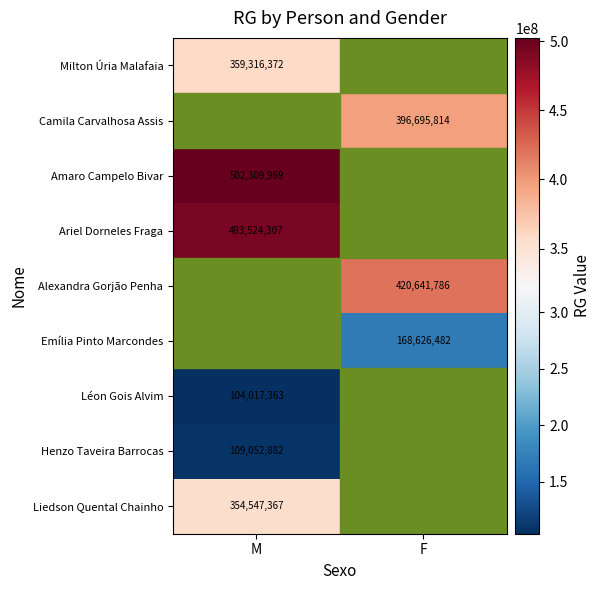

Is it true that Léon Gois Alvim equals 104017363 at M?

True